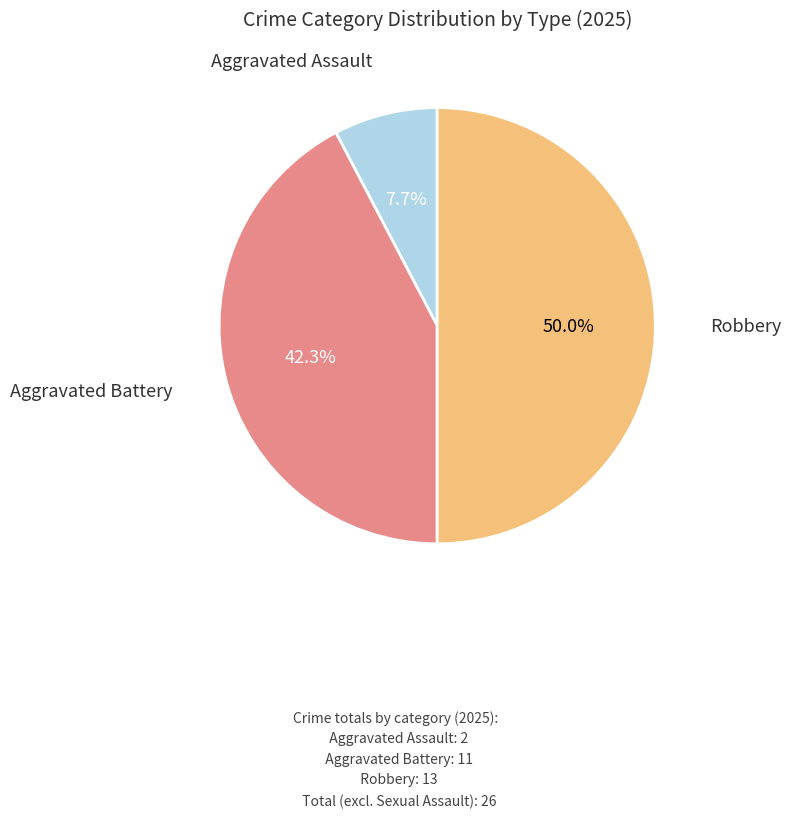

How many slices are in this pie chart?

3